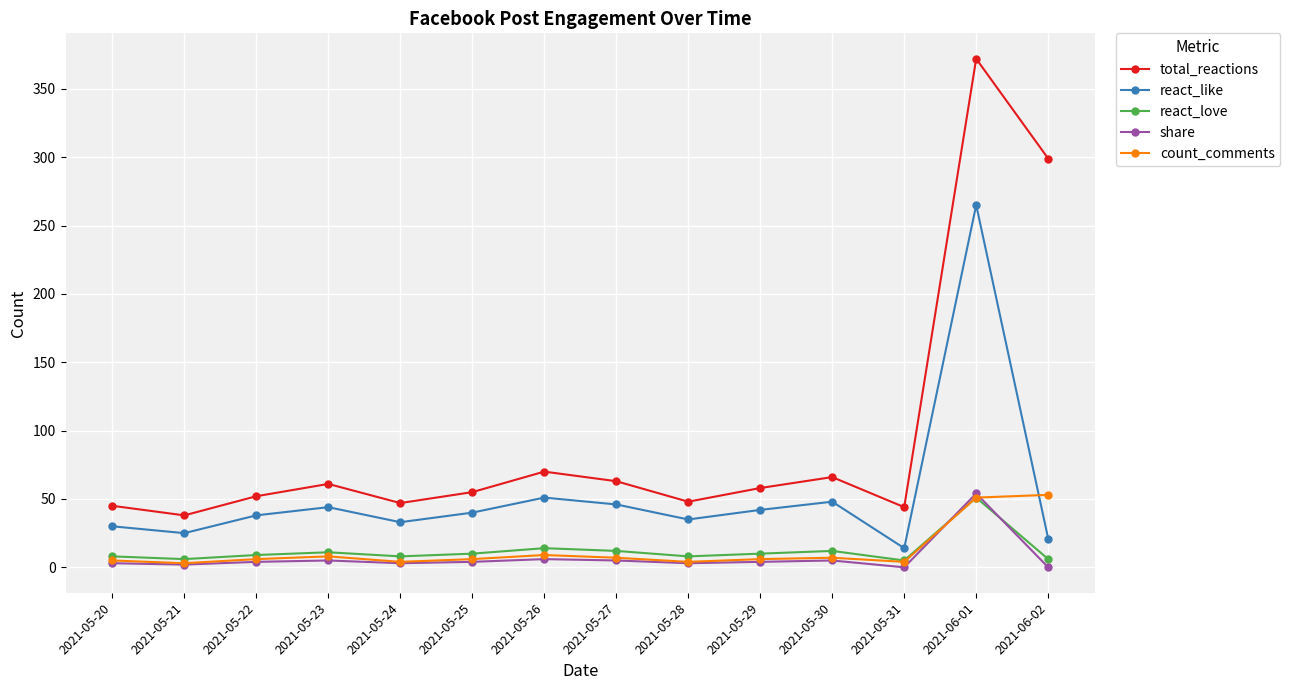

Which series has the largest total across all categories?

total_reactions